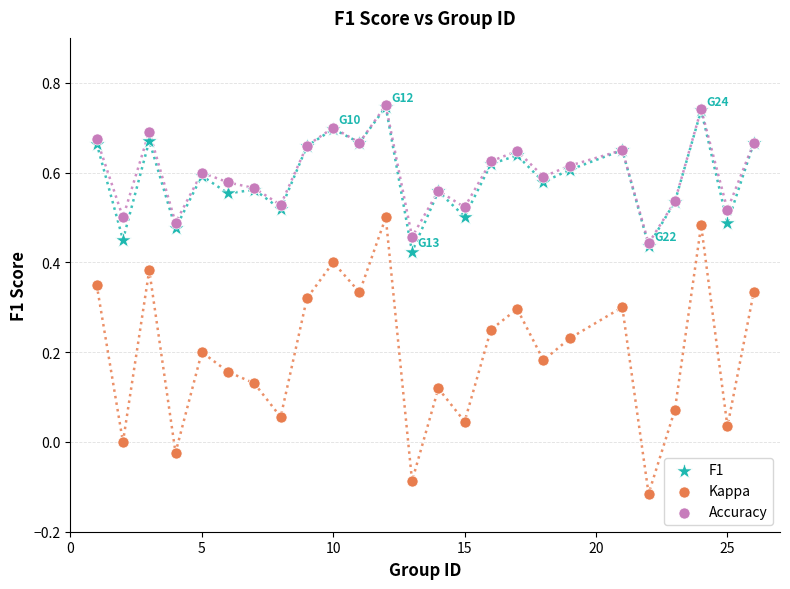

Which series reaches the minimum Y coordinate?

Kappa